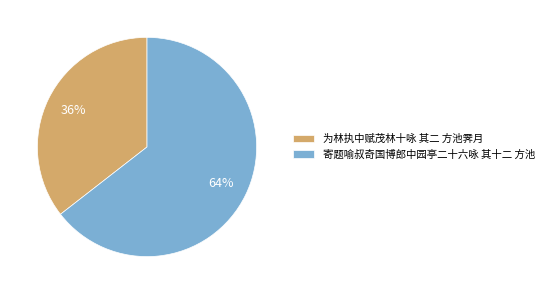

Which slice is the largest?

寄题喻叔奇国博郎中园亭二十六咏 其十二 方池